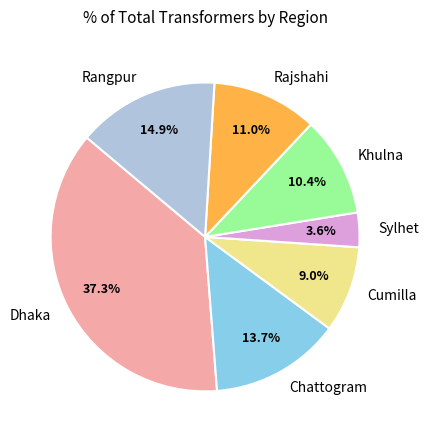

Does any single category account for the majority?

No